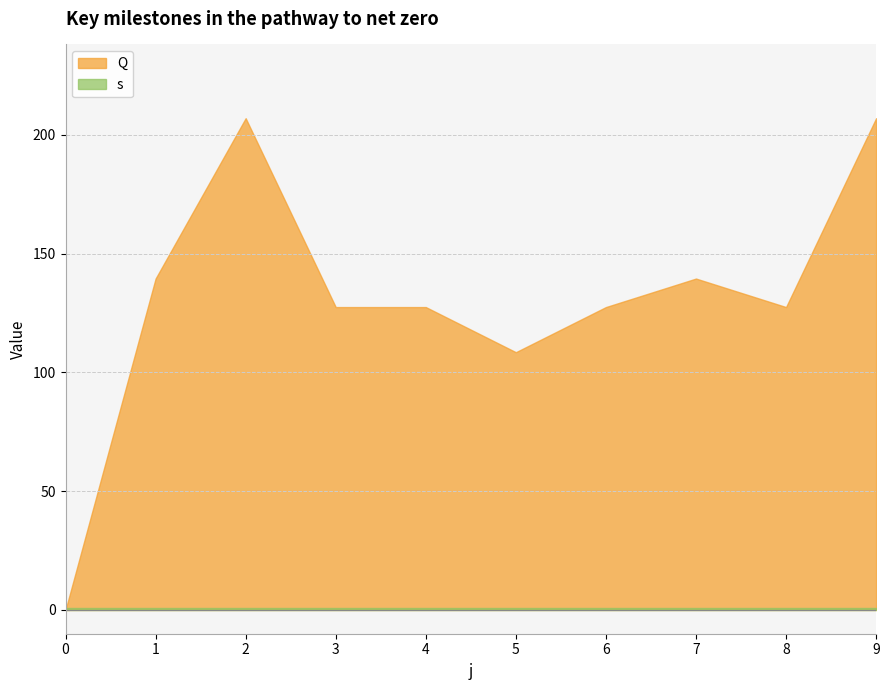

True or false: Q and s intersect in this chart.

True